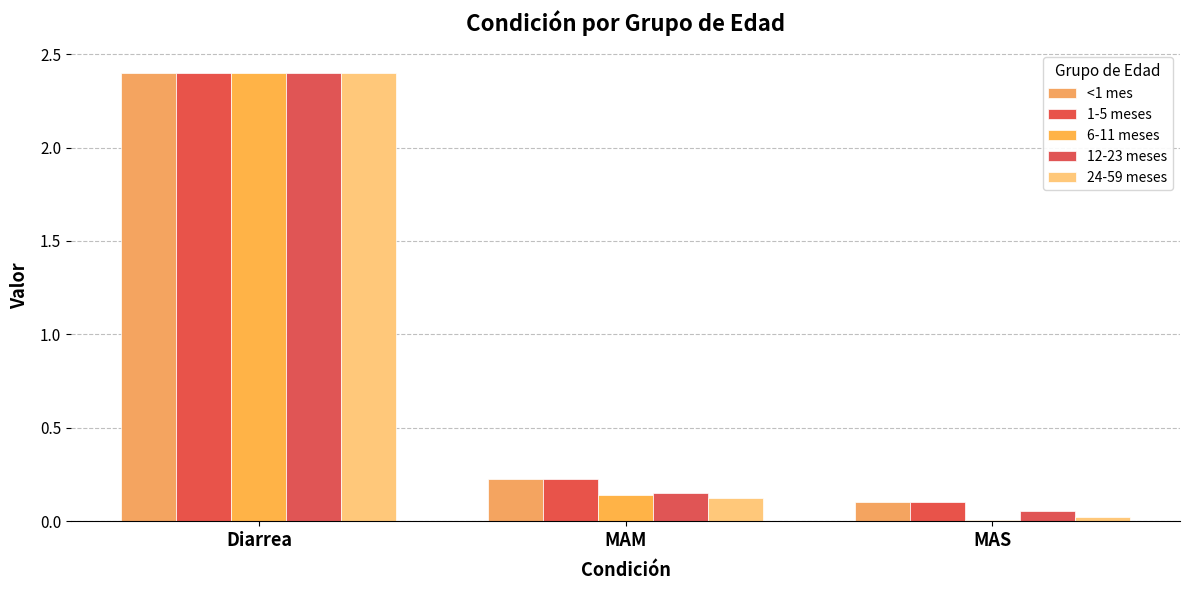

List the labels in order of 1-5 meses value, smallest first.

MAS, MAM, Diarrea